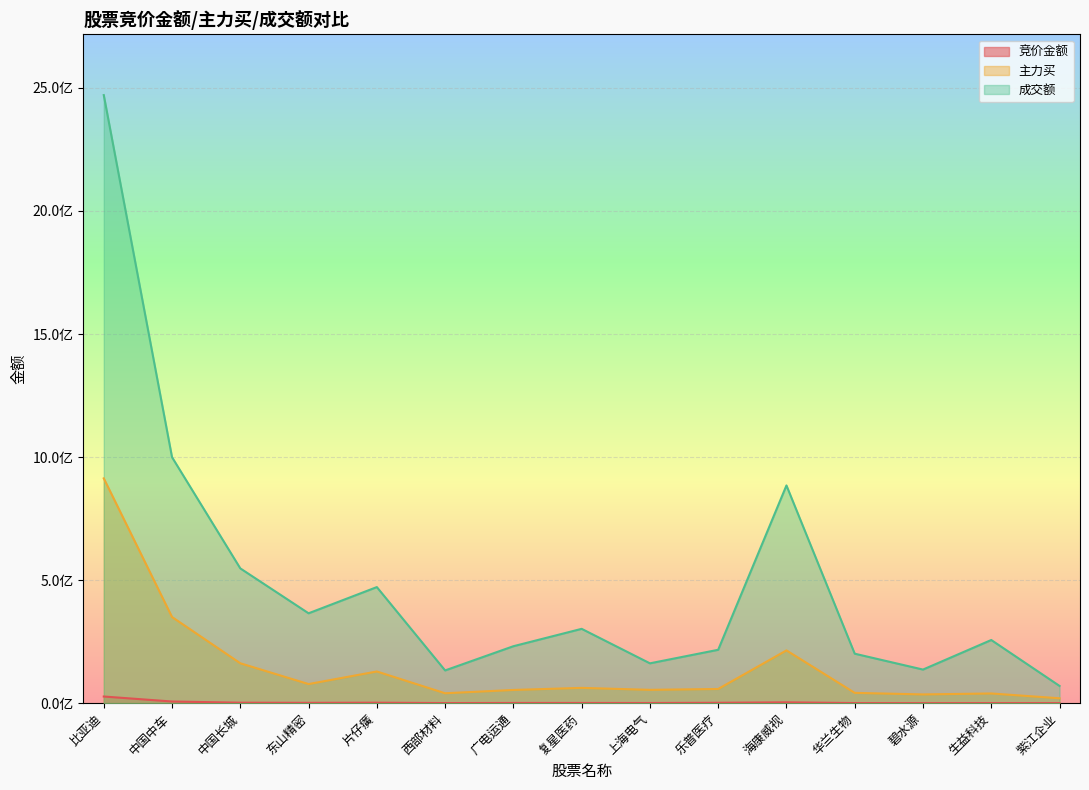

True or false: 竞价金额 has more than 1 points higher than both neighbors.

True